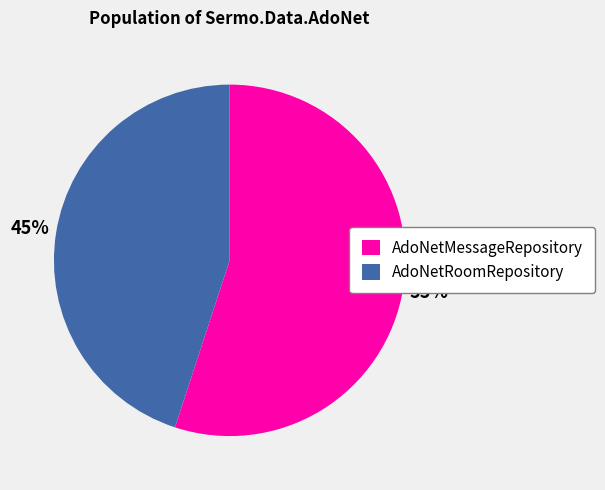

What is the smallest slice in the pie chart?

AdoNetRoomRepository